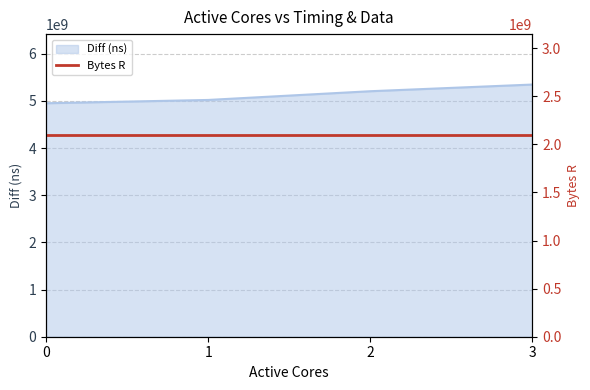

The chart shows a value of 5346512629 at 3. True or false?

True